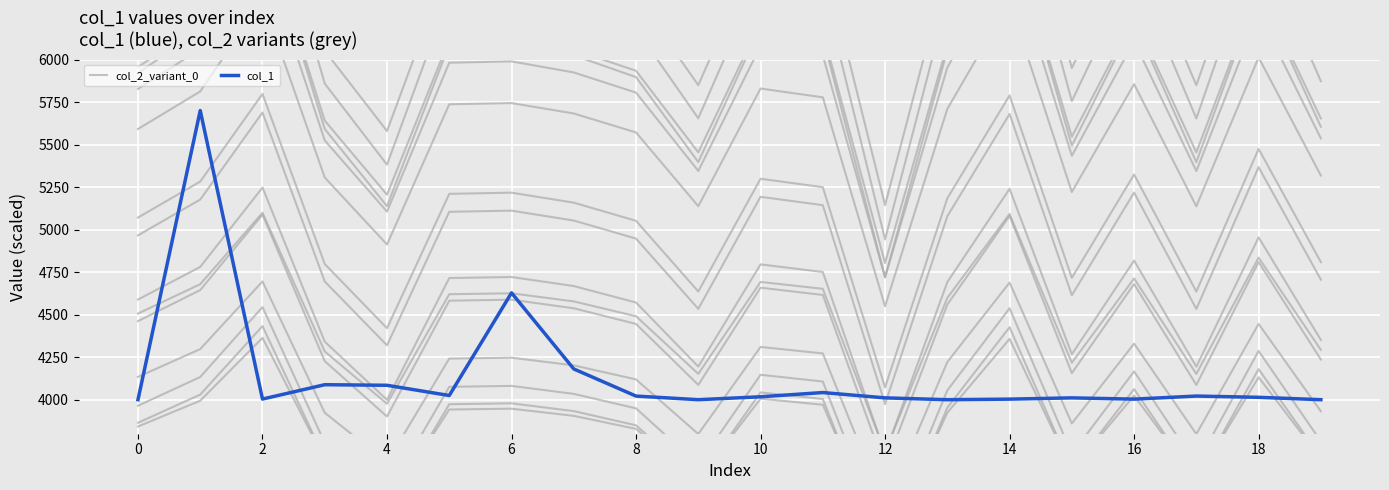

How many categories are shown in the chart?

20